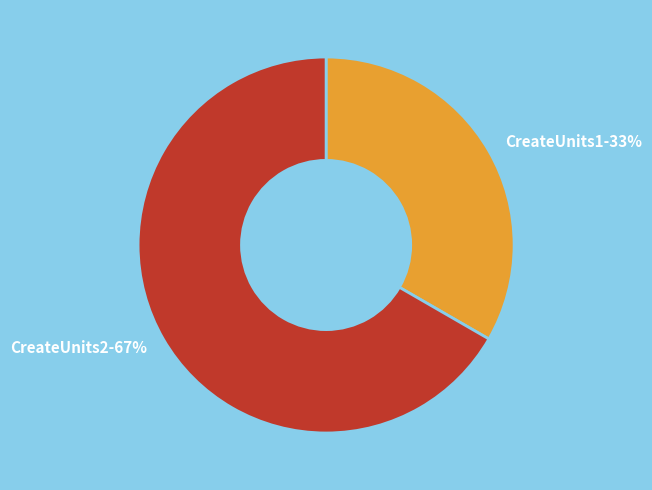

Is there any slice that represents more than half of the pie?

Yes